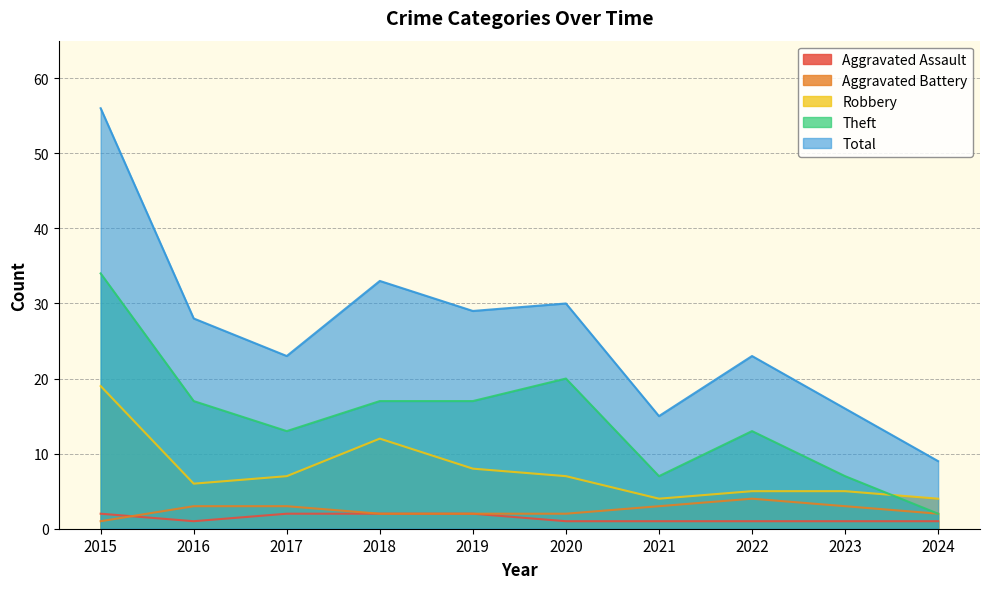

At which category does Theft reach its first local valley?

2017